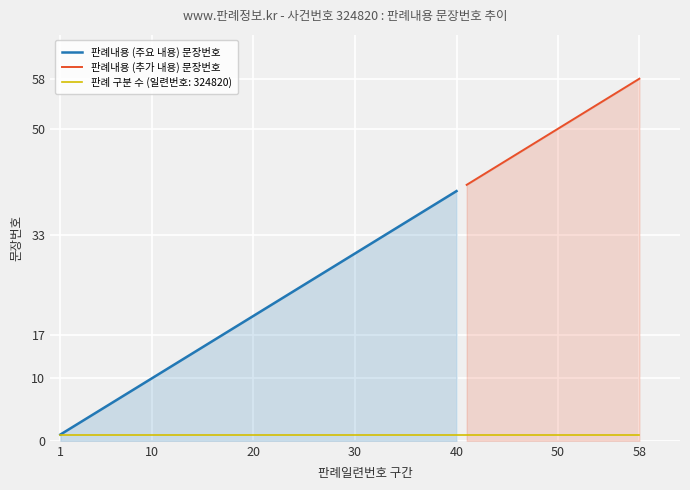

Does the chart display data point markers on the line(s)?

No